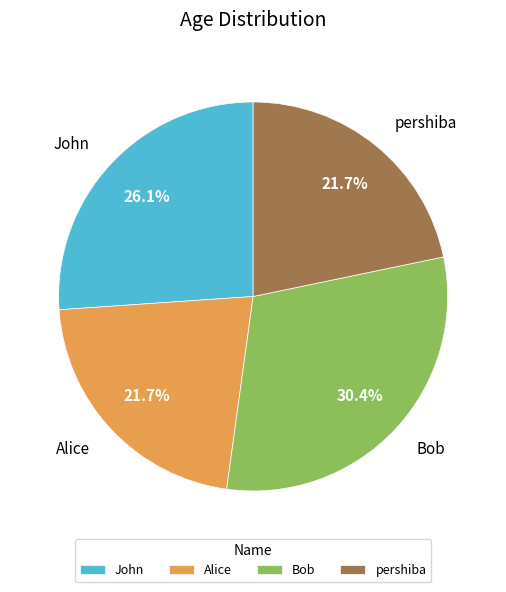

Between John and Alice, which is larger?

John